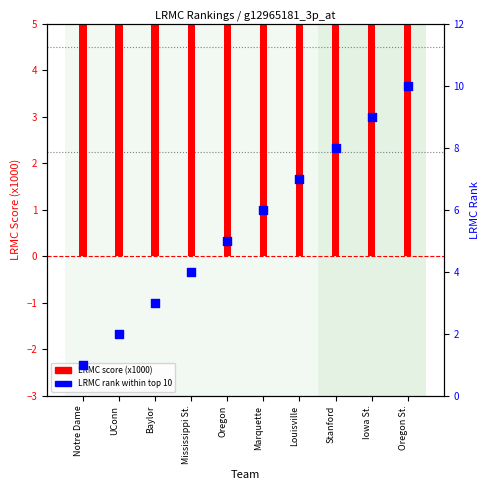

Which series has the largest total across all categories?

LRMC score (x1000)